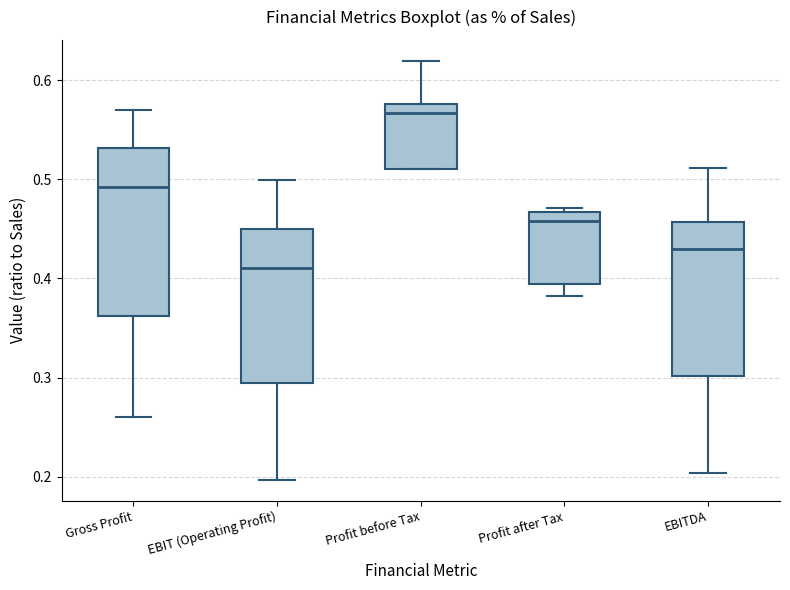

Which box is the tallest, from its lower edge to its upper edge?

Gross Profit